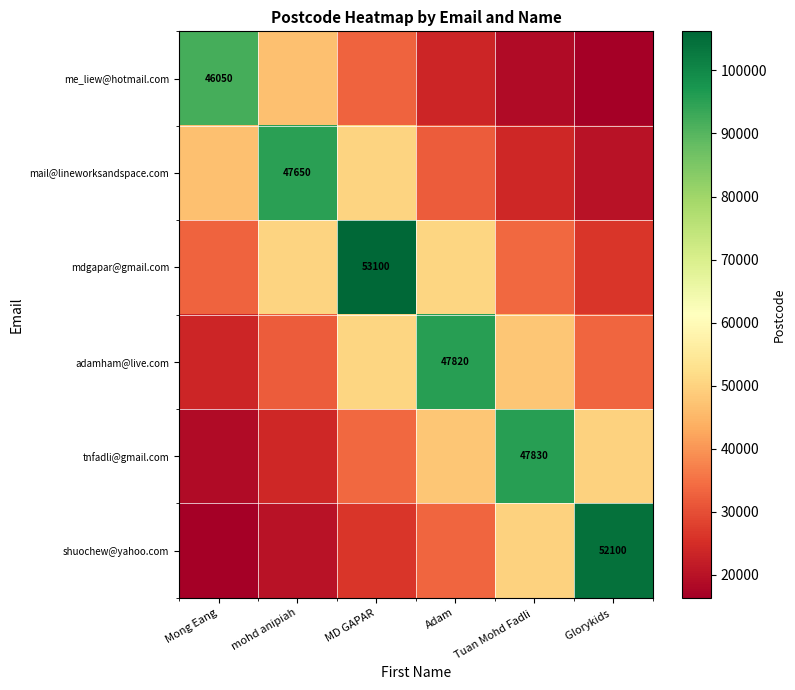

What is the total value across all series at mohd anipiah?

268168.3